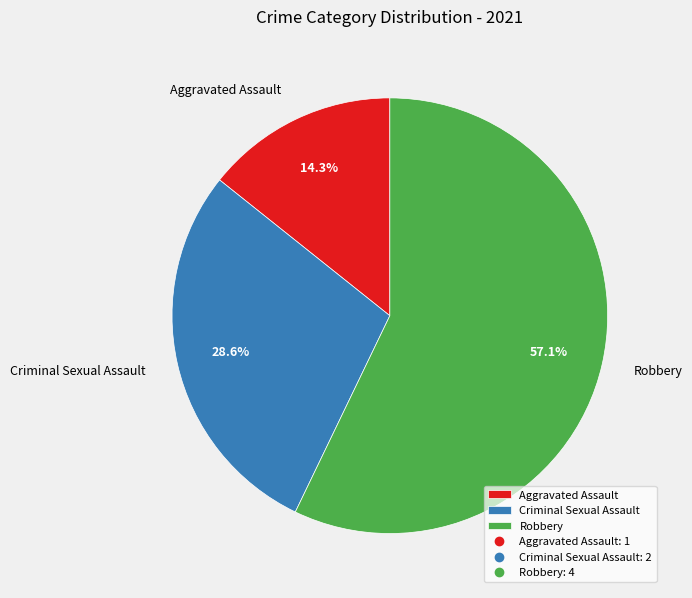

Is there any slice that represents more than half of the pie?

Yes